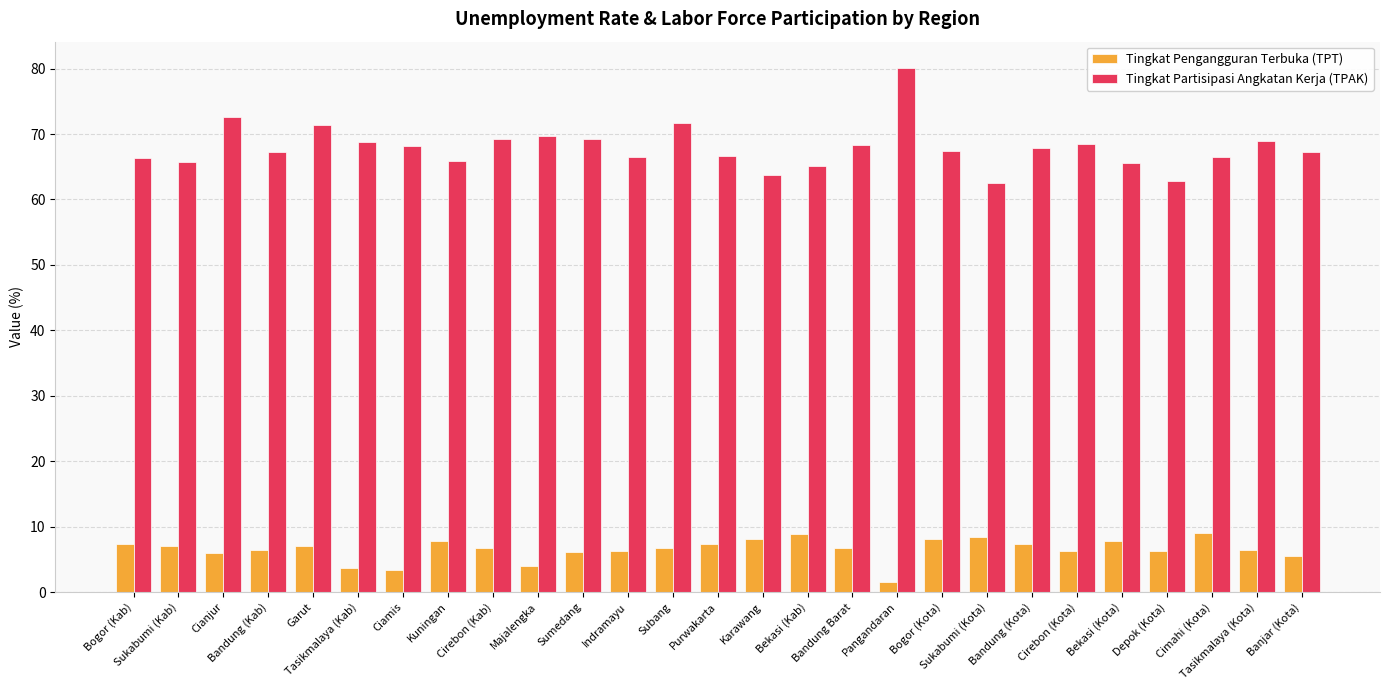

What is the minimum value for Tingkat Partisipasi Angkatan Kerja (TPAK)?

62.6